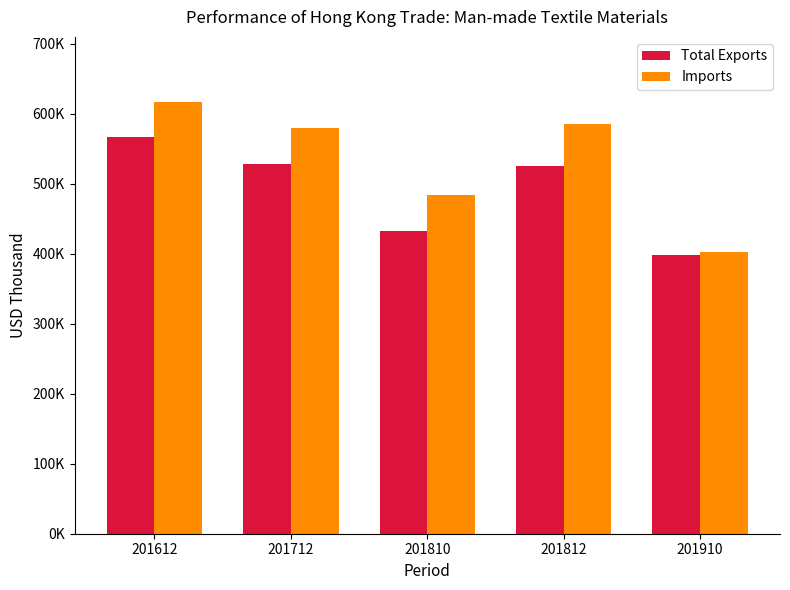

Between 201612 and 201712, which series saw the biggest shift?

Total Exports